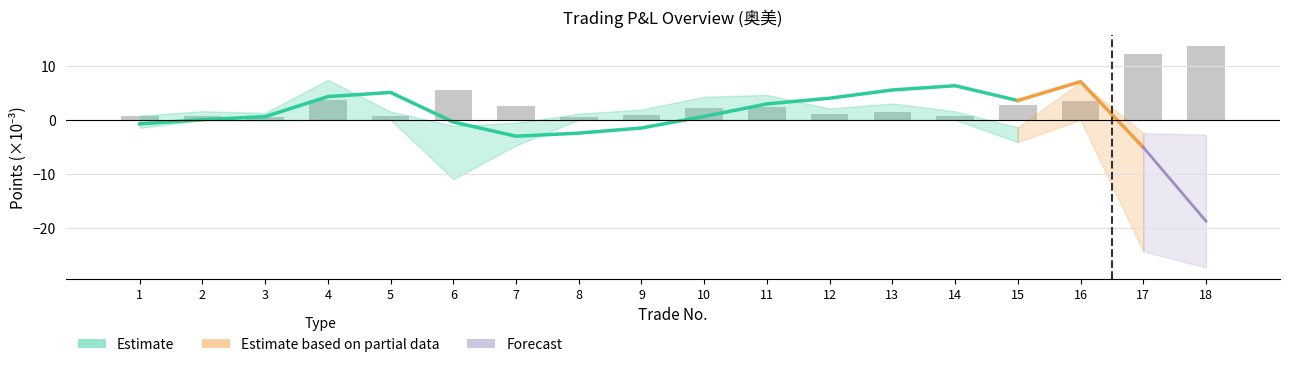

What is the smallest value displayed?

0.6